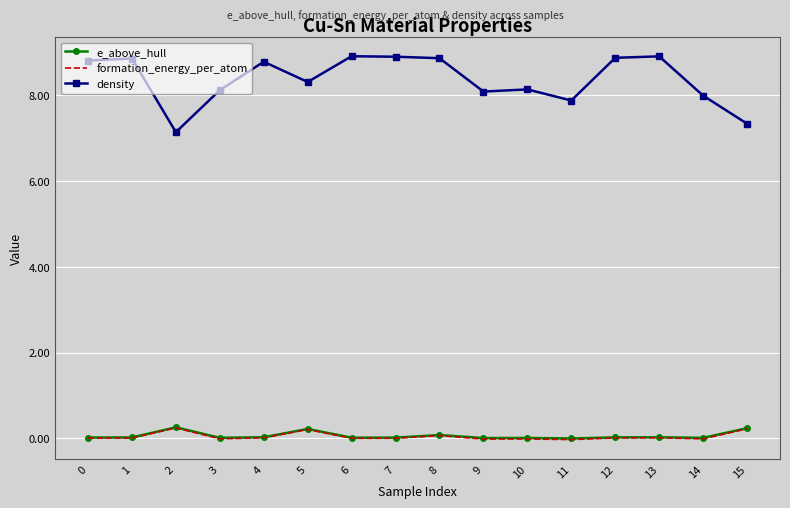

Which series changed the most between 12 and 14?

density